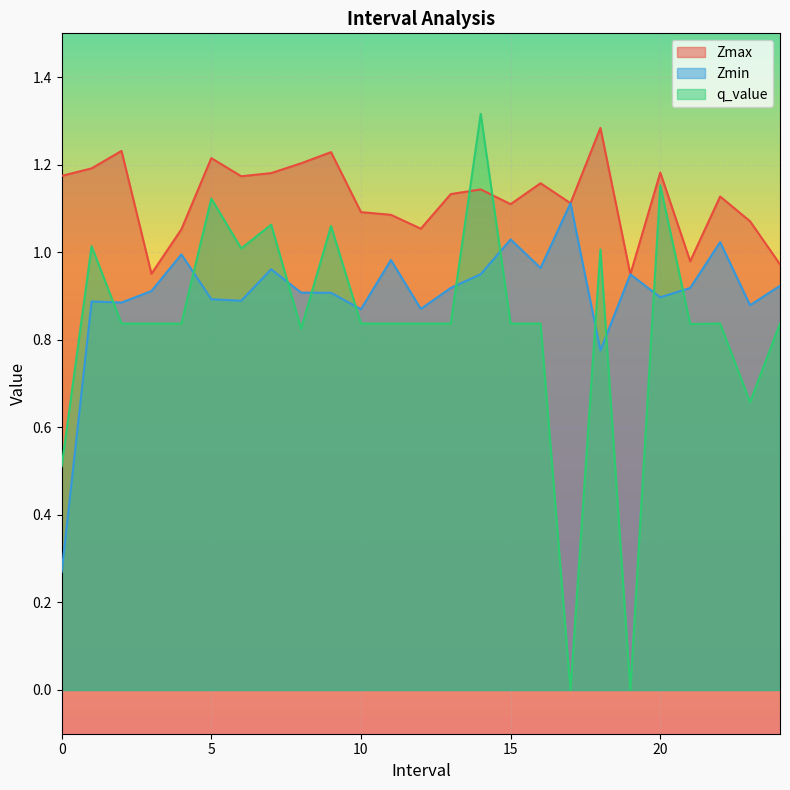

Which series changed the most between 3 and 20?

q_value